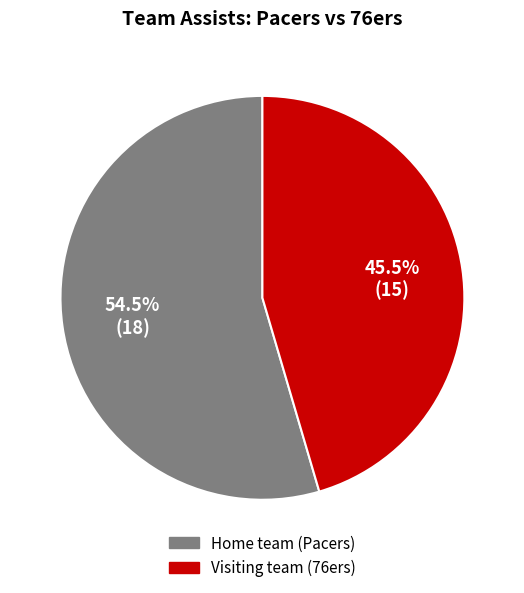

Which category has the smallest portion of the pie?

Visiting team (76ers)